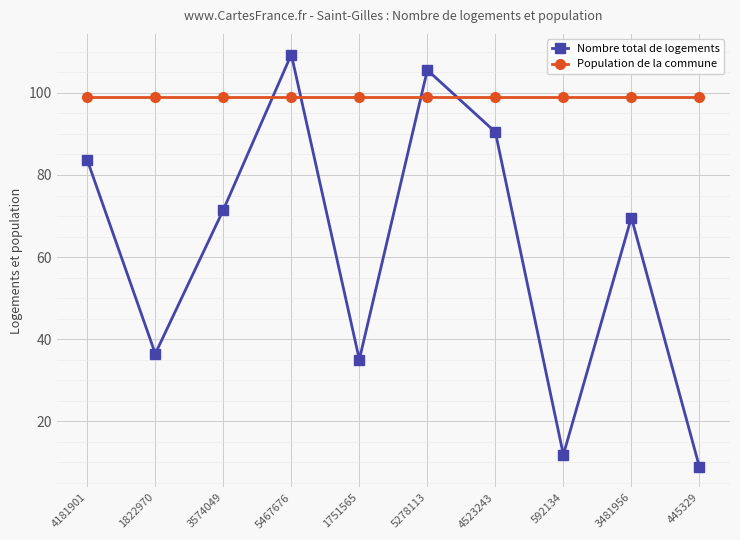

The value of Nombre total de logements at 5278113 is 73.6. True or false?

False